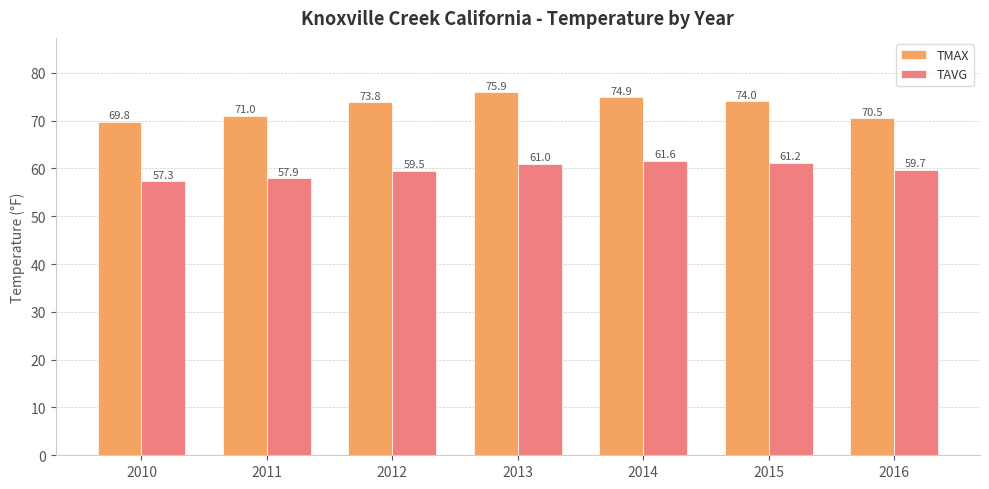

Rank the series by their average value, from lowest to highest.

TAVG, TMAX